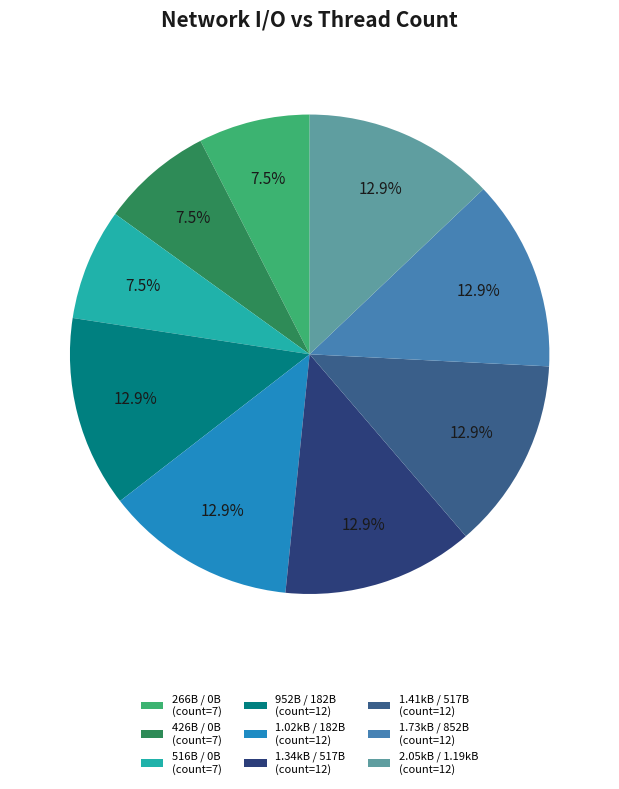

Does 952B / 182B represent more than half of the total?

No